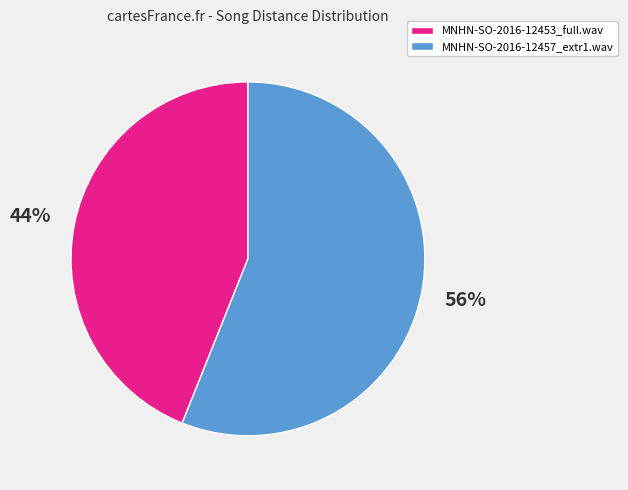

Is it true that MNHN-SO-2016-12457_extr1.wav is 61% of the pie?

False